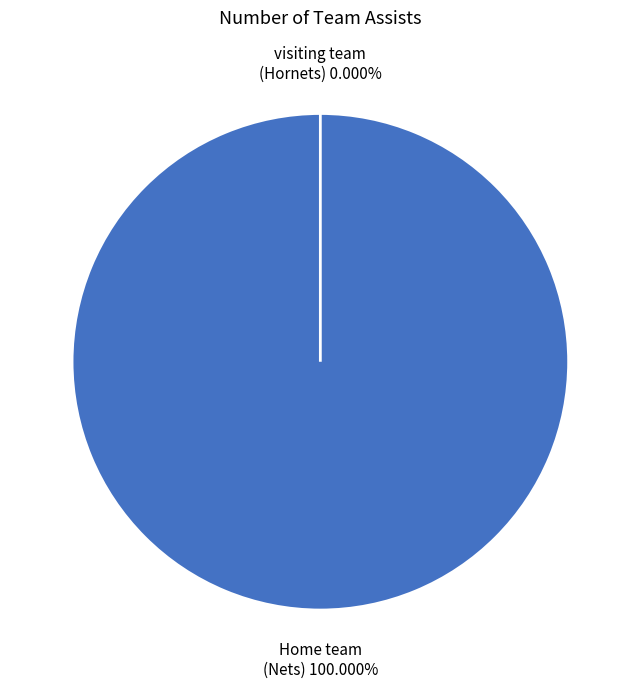

To the nearest percent, what is the combined percentage of Home team and visiting team?

100%